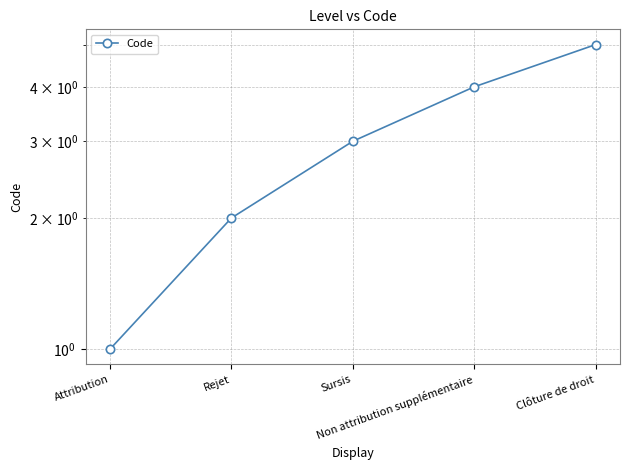

Which label corresponds to the largest value in the chart?

Clôture de droit